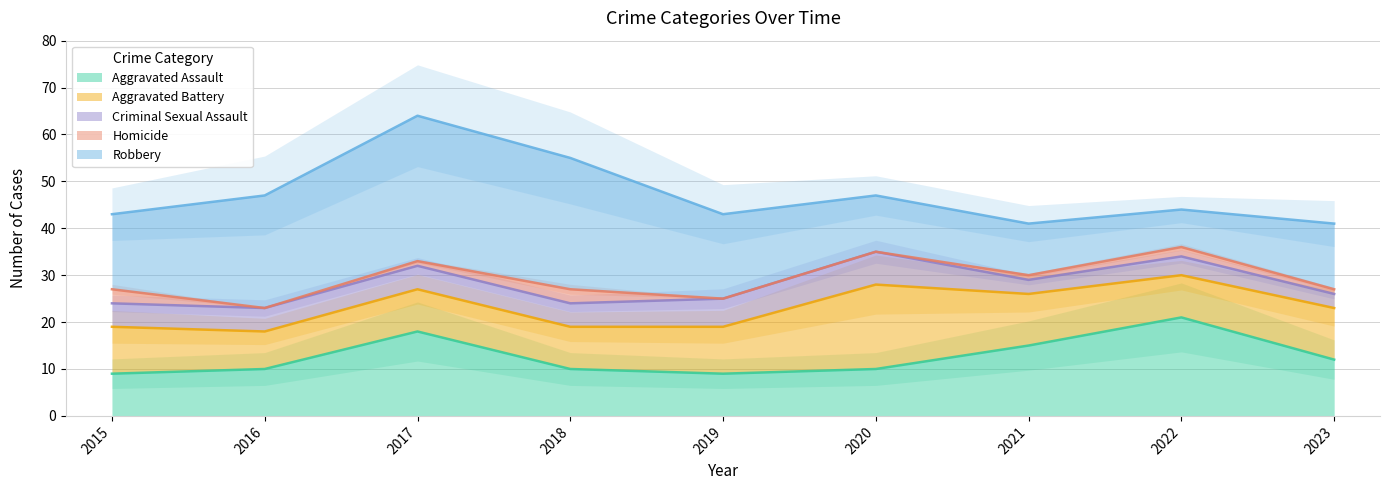

The Aggravated Assault series shows 25 at 2021. True or false?

False